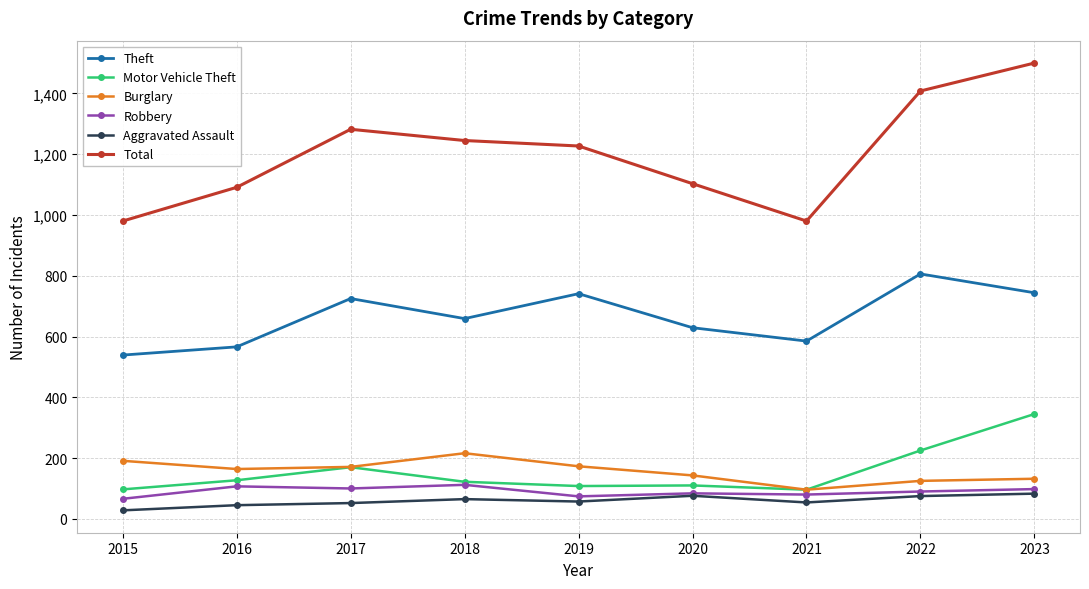

What is the sum of all Total values?

10816